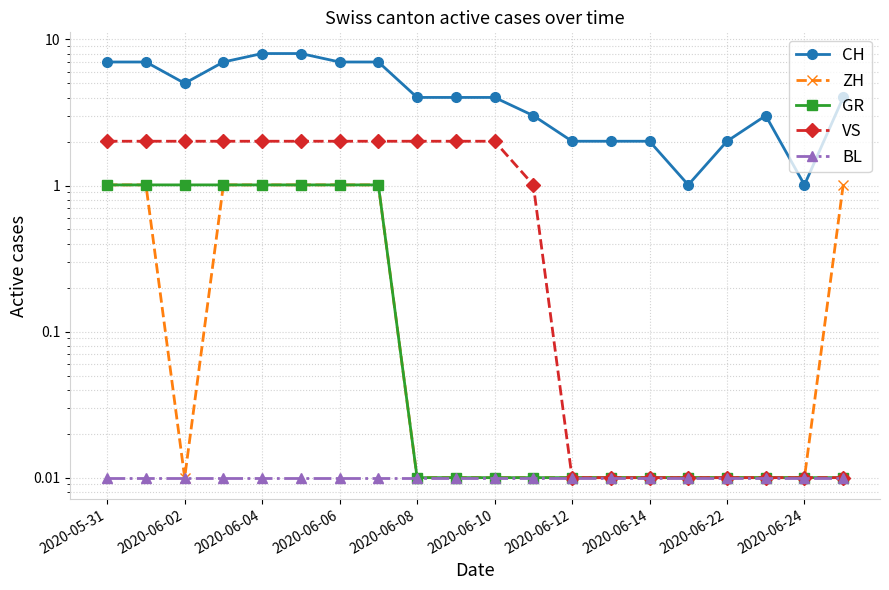

What is the label of the 7th point from the right?

13